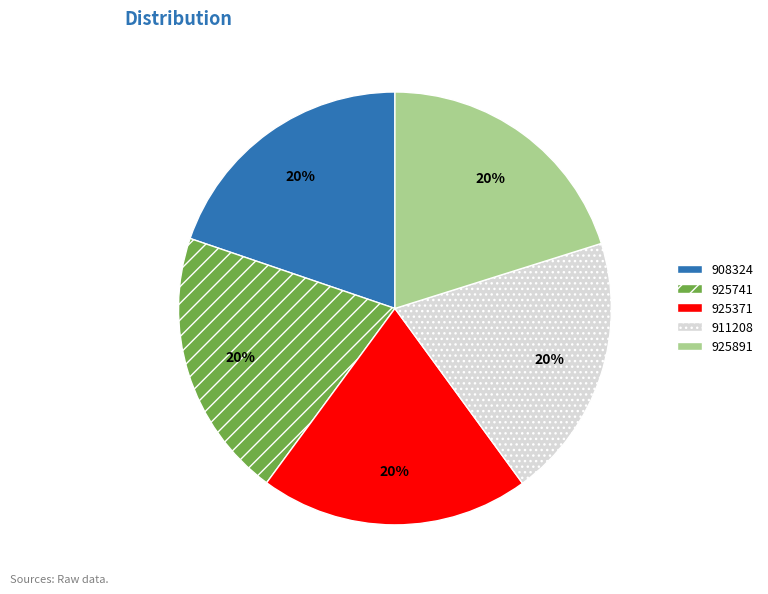

Is 908324 the majority of the pie?

No